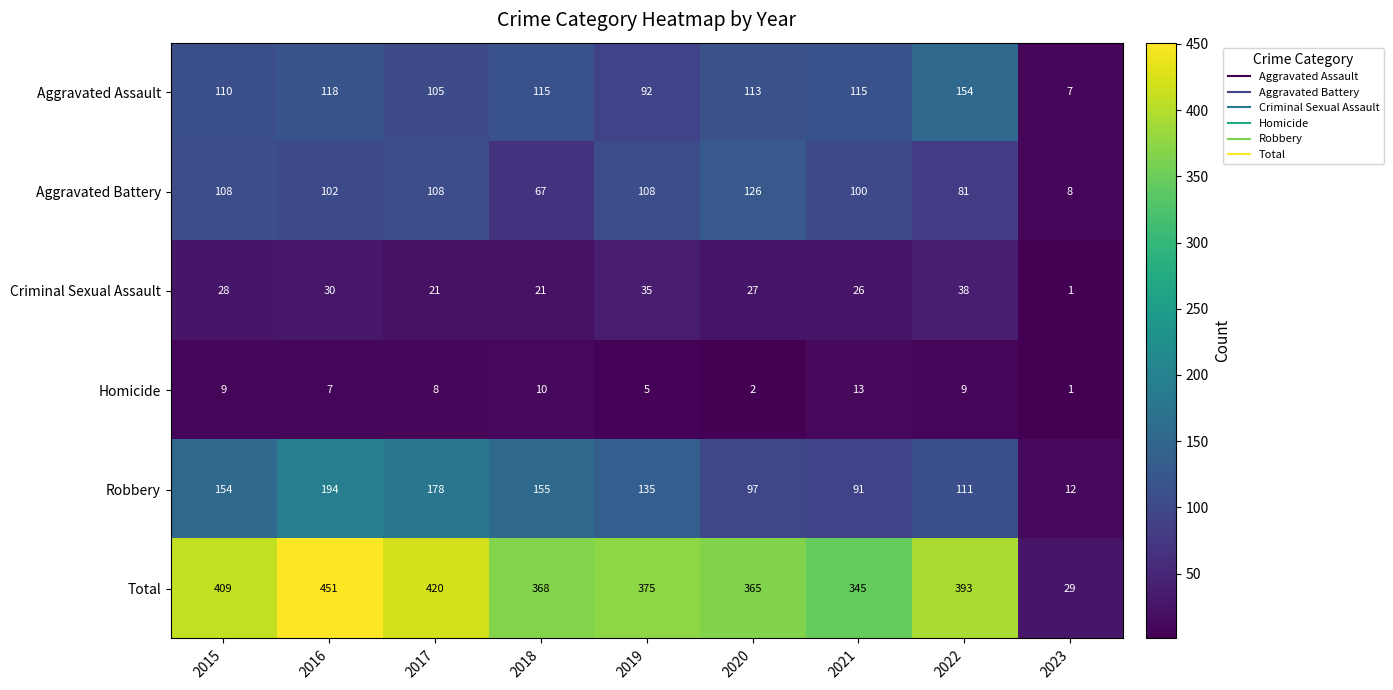

The value of Homicide at 2016 is 3. True or false?

False